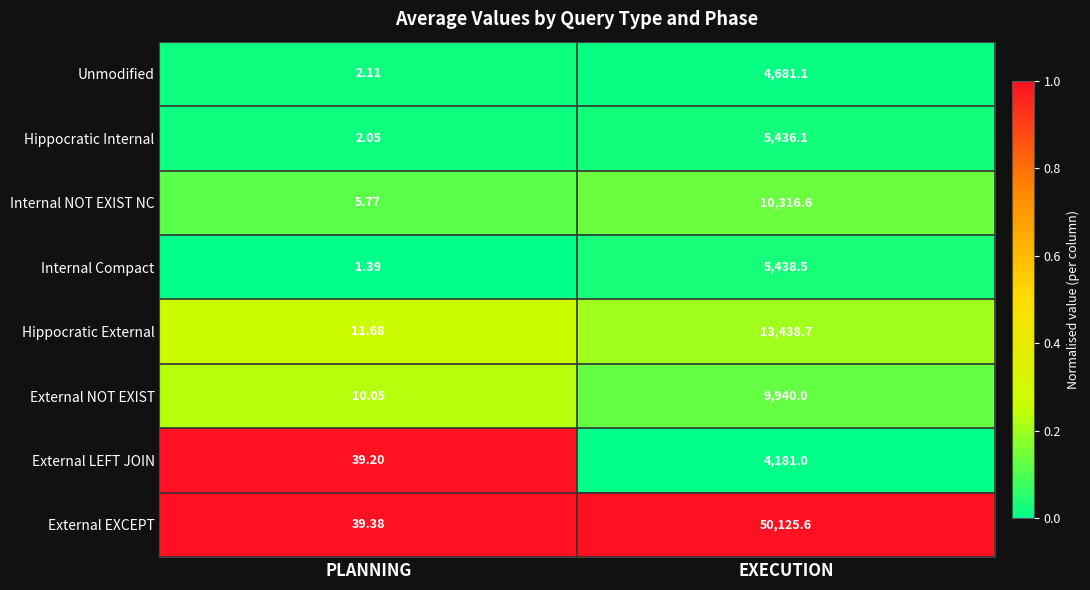

At which label does External NOT EXIST reach its minimum?

PLANNING